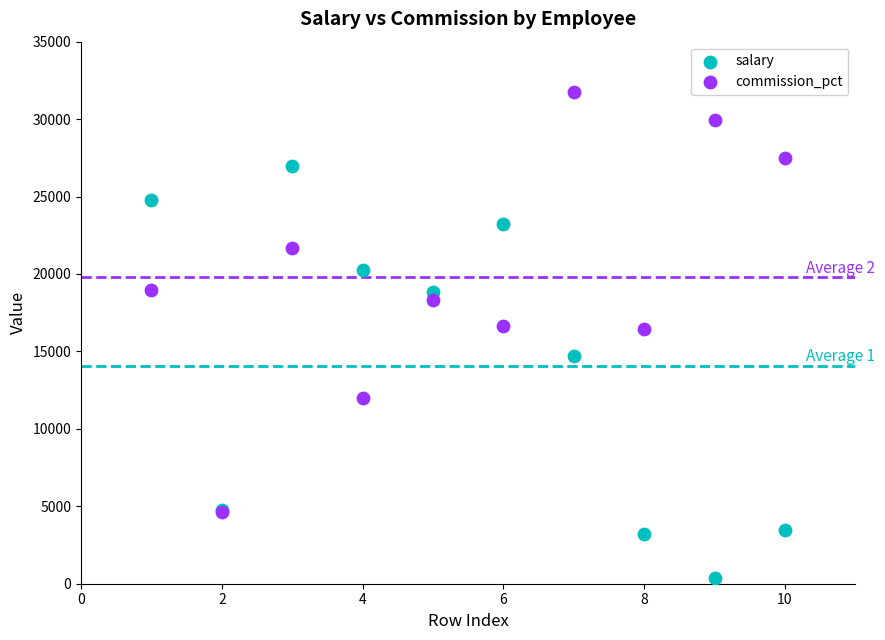

In the salary series, what Y value is closest to 13685?

14701